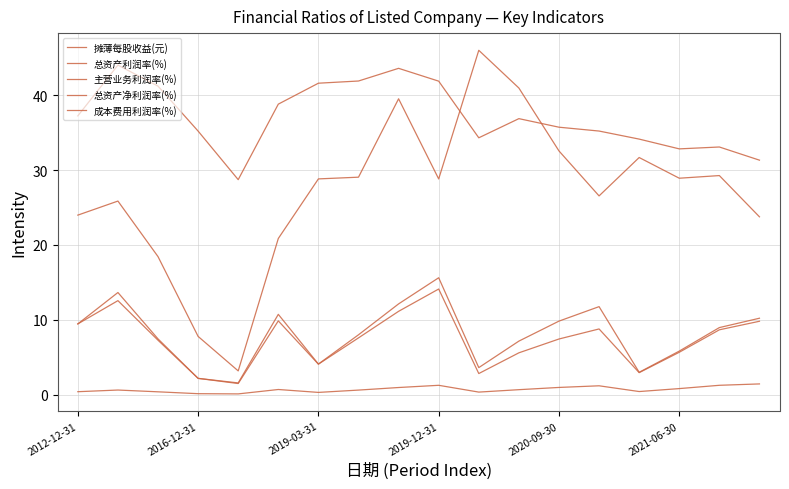

Does the chart display data point markers on the line(s)?

No